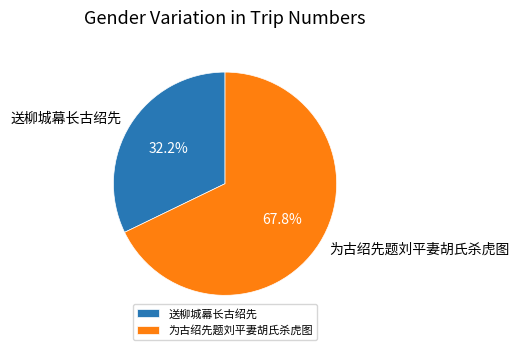

Count the number of slices in the pie.

2